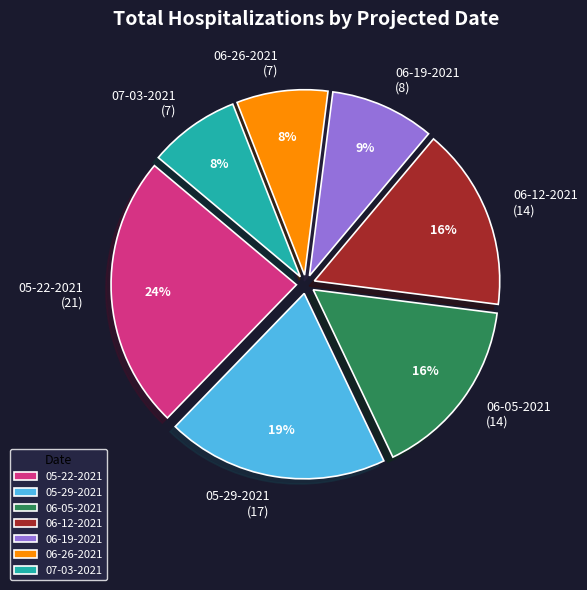

True or false: 06-12-2021 accounts for 26% of the total.

False